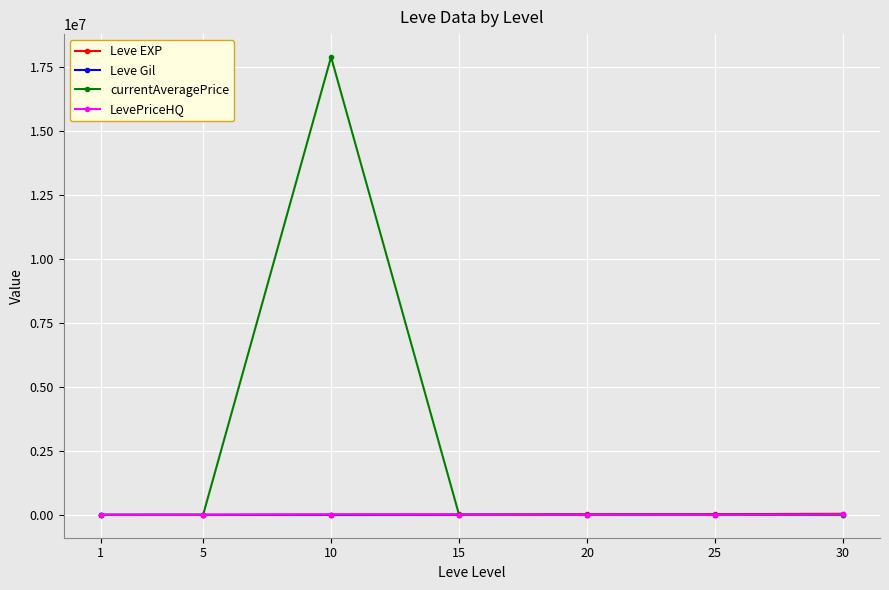

How many data points in LevePriceHQ are above 689?

4